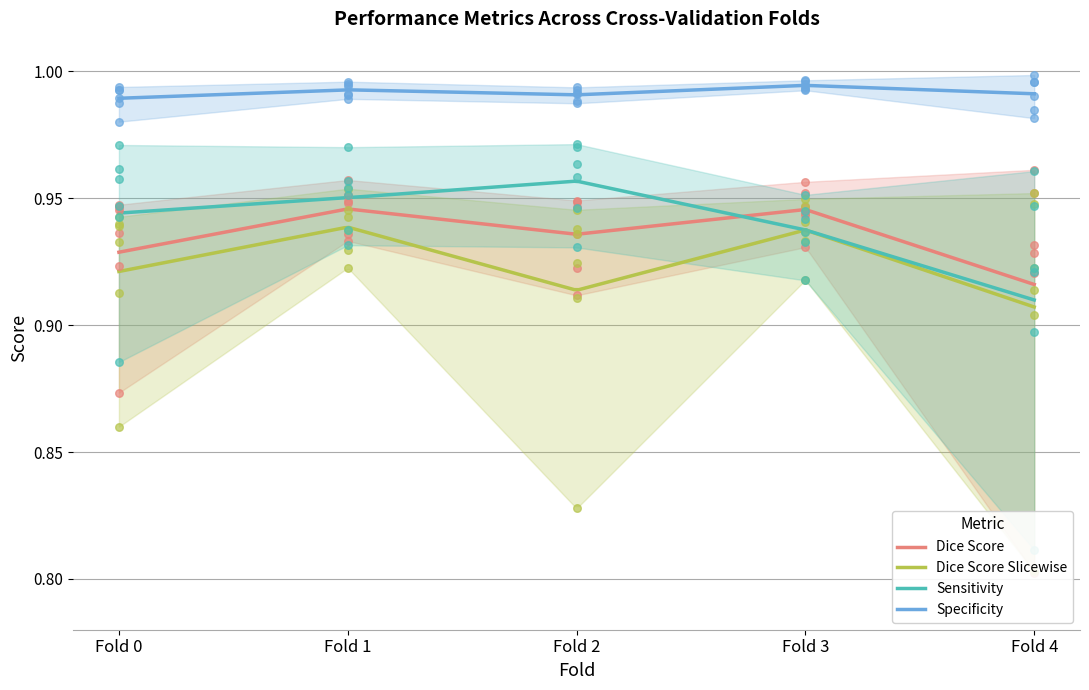

Which series has the widest spread of Y values?

Sensitivity